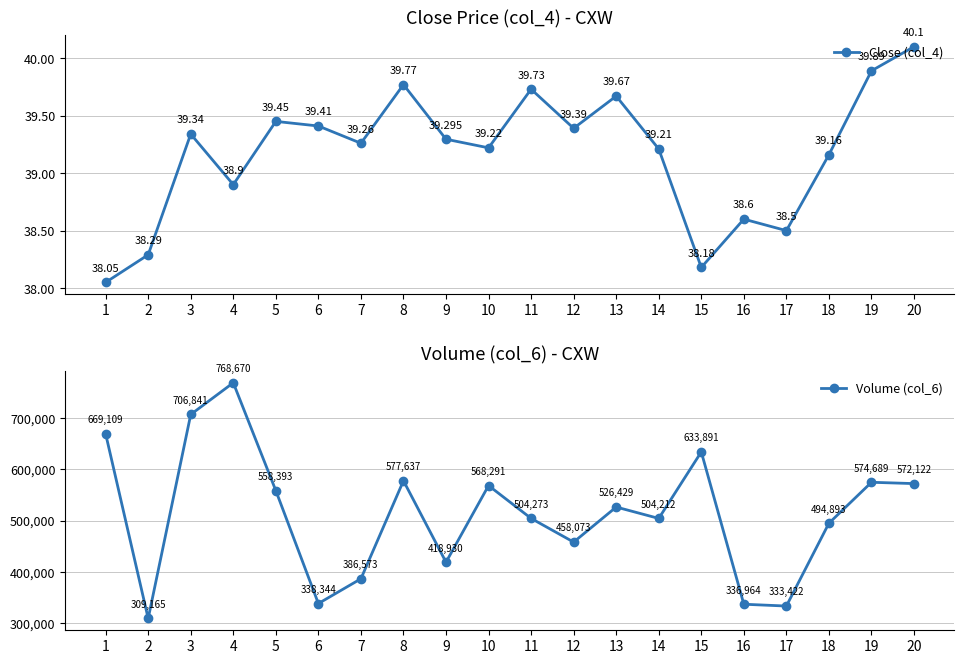

Where does the Close (col_4) series first go above 39?

3